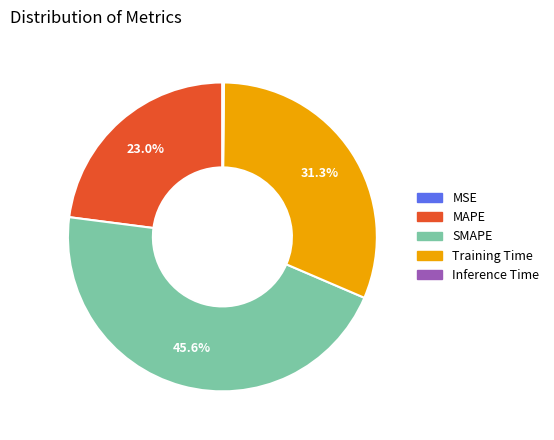

Is there a majority slice in this chart?

No